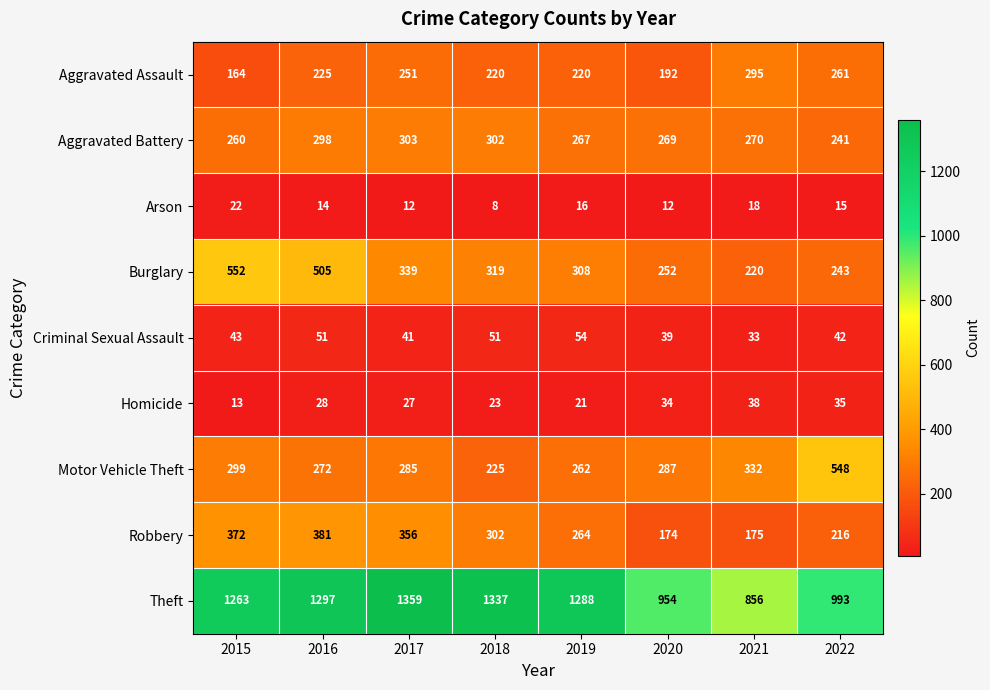

The value of Robbery at 2017 is 356. True or false?

True